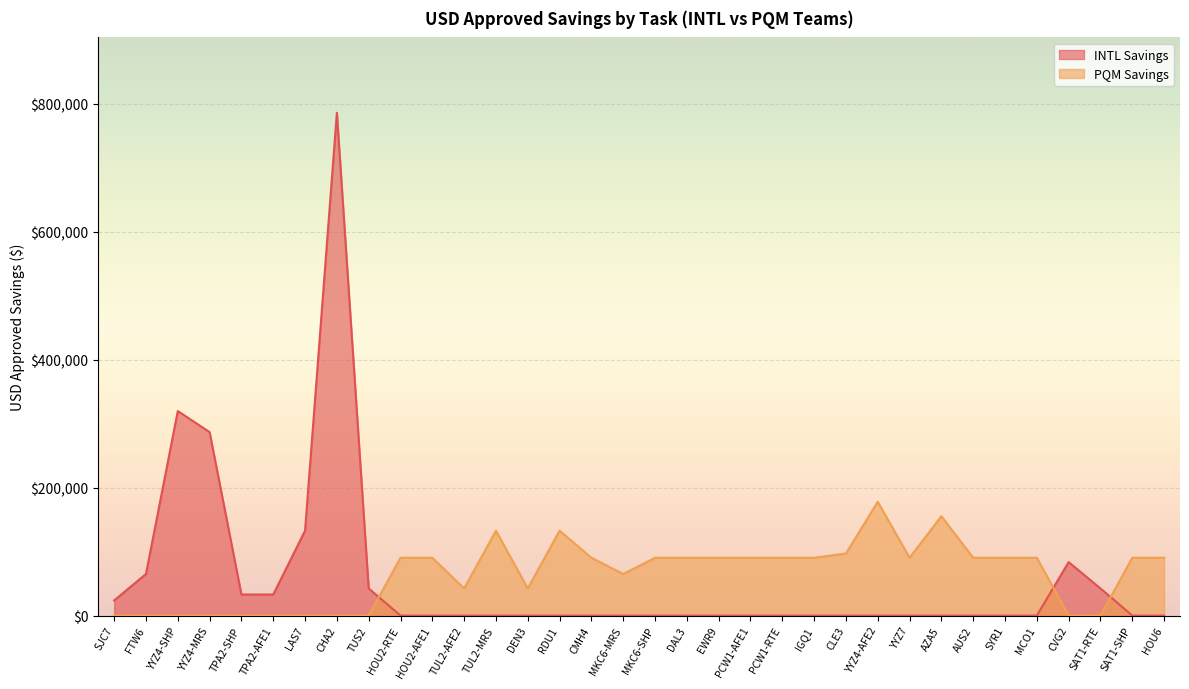

How many lines are shown in the chart?

2